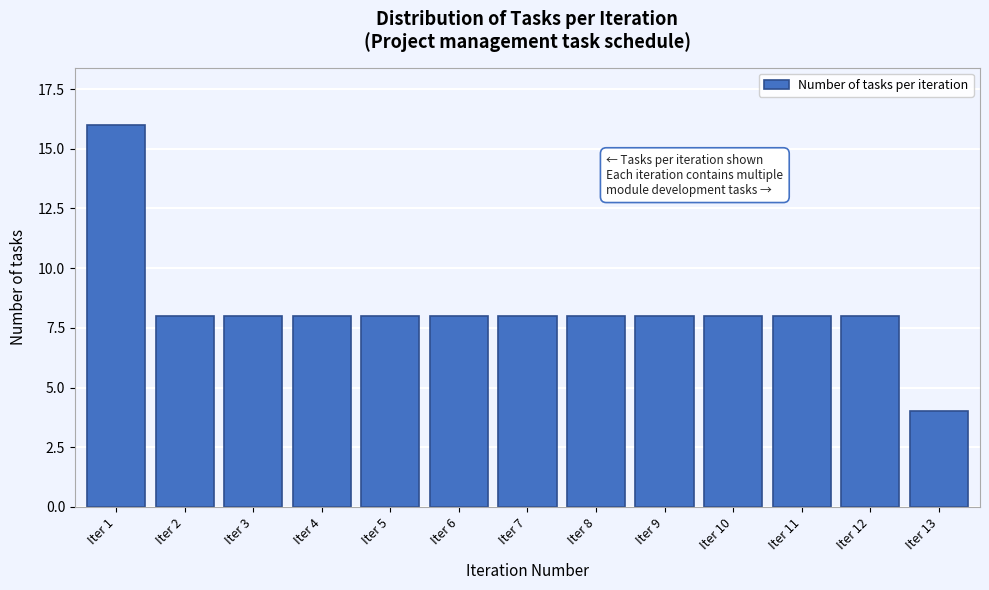

Reading right to left, transcribe all the data shown in this chart.

4	8	8	8	8	8	8	8	8	8	8	8	16